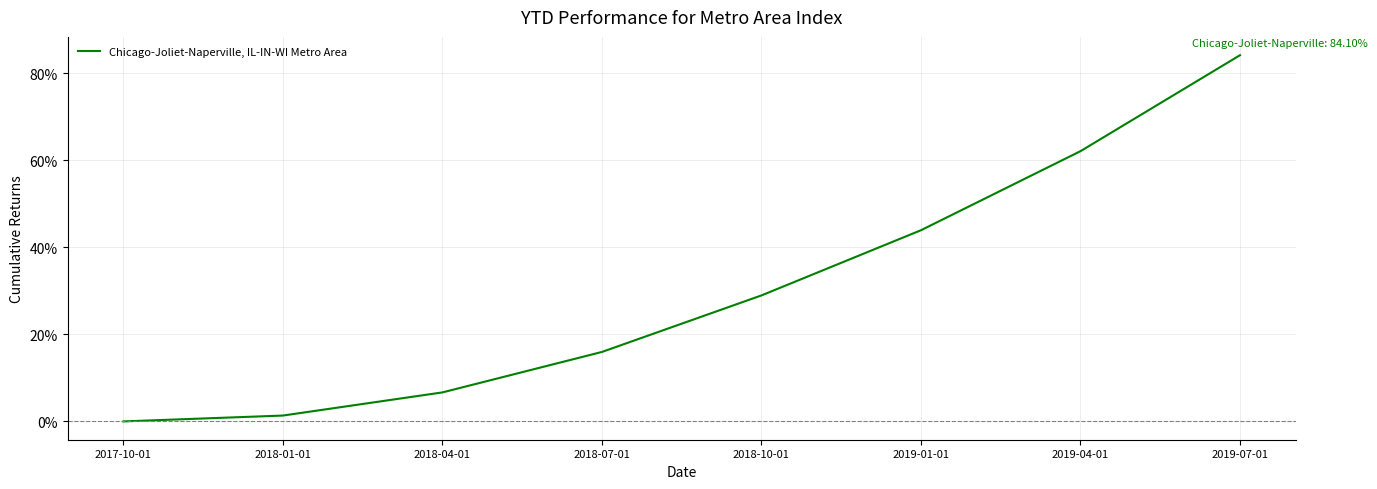

What position from the right is 2018-07-01?

5